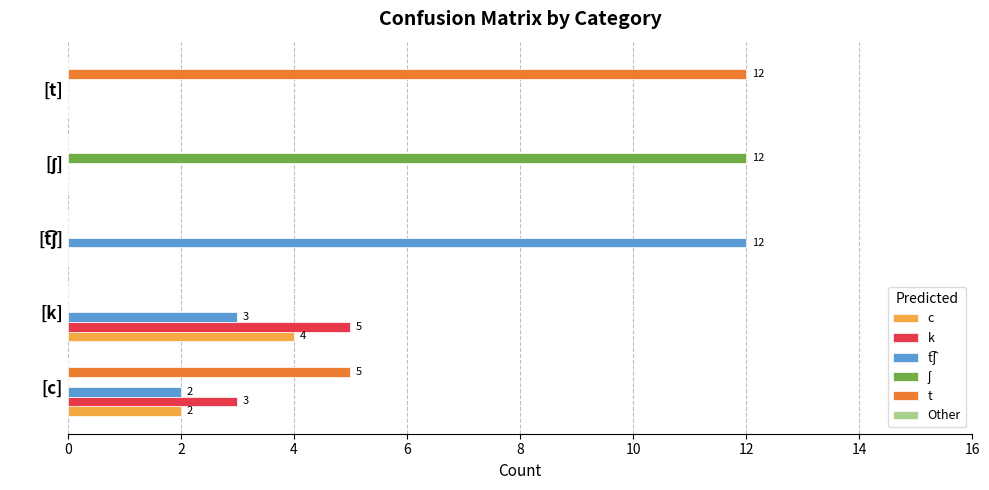

Which category has the highest value in the c series?

[k]